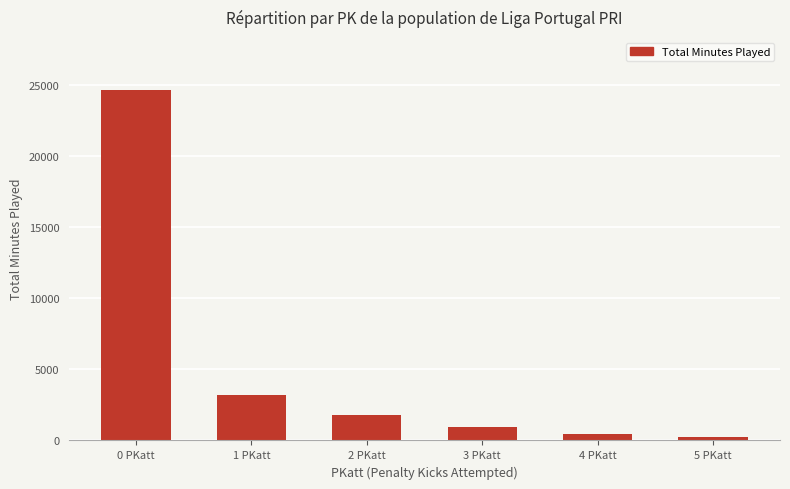

Does the chart contain any negative values?

No